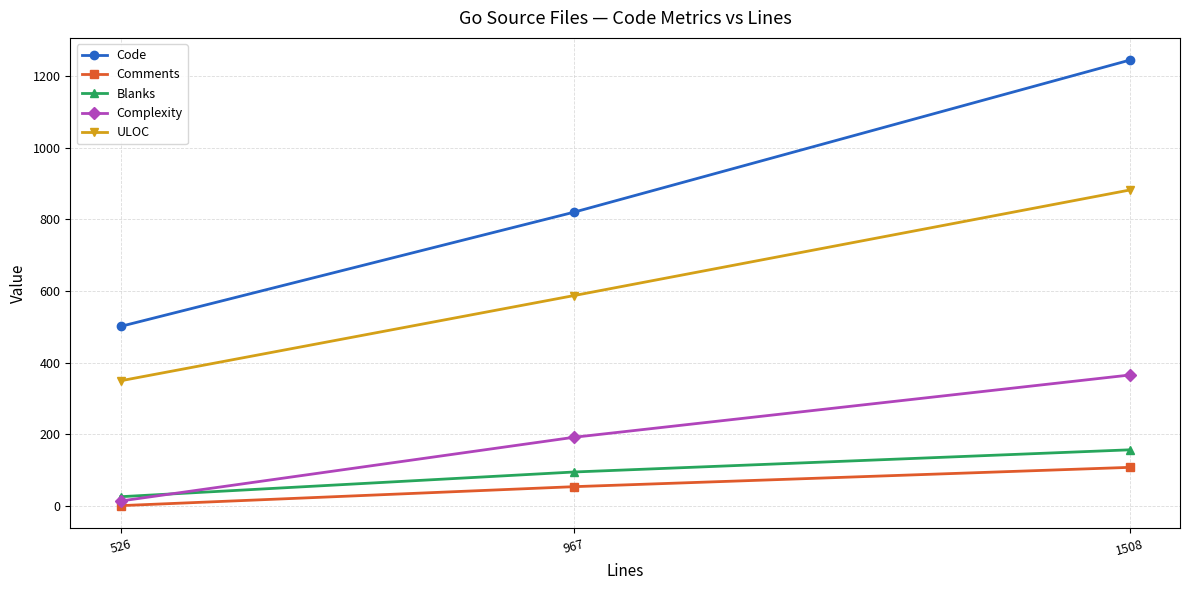

What is the greatest value displayed?

1245